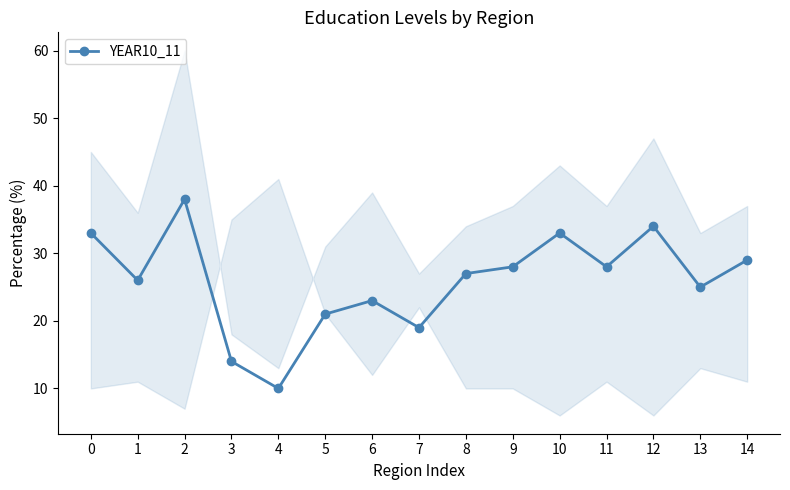

Count the number of categories in the chart.

15